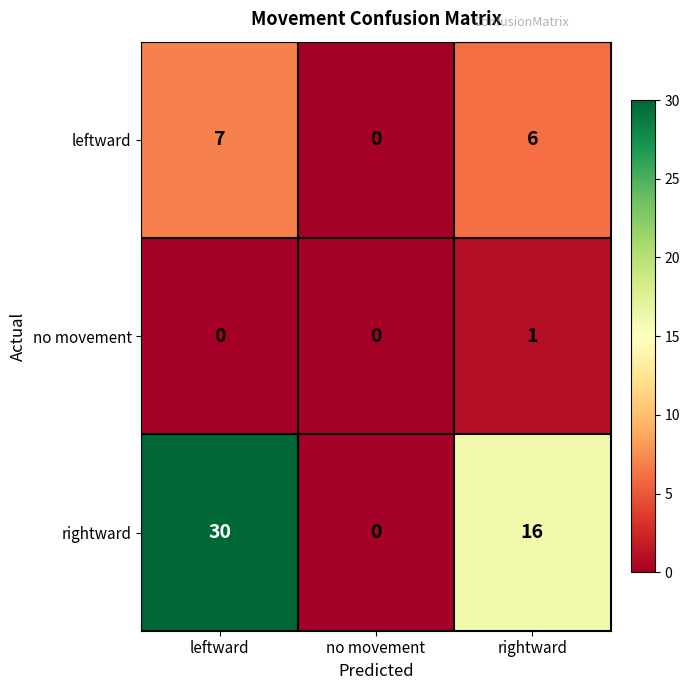

Which series changed the most between no movement and rightward?

rightward